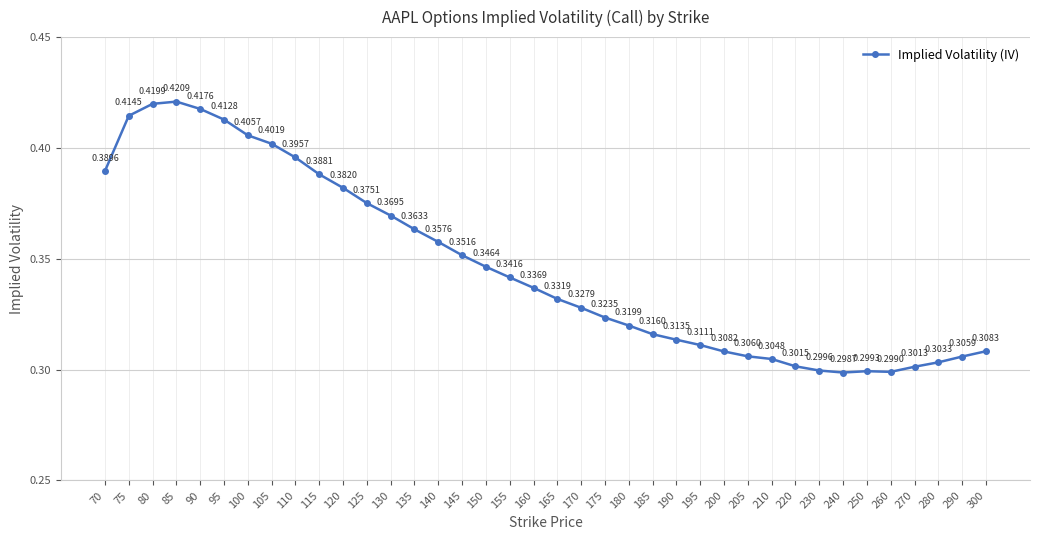

Which has a higher value, 280 or 90?

90